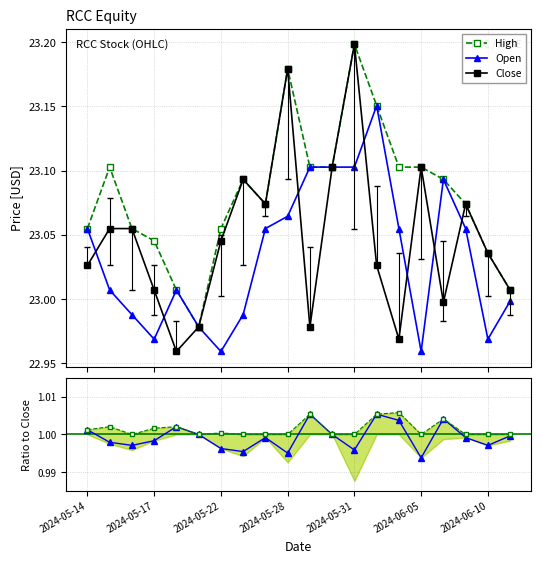

The Close series shows 6.3 at 2024-05-31. True or false?

False